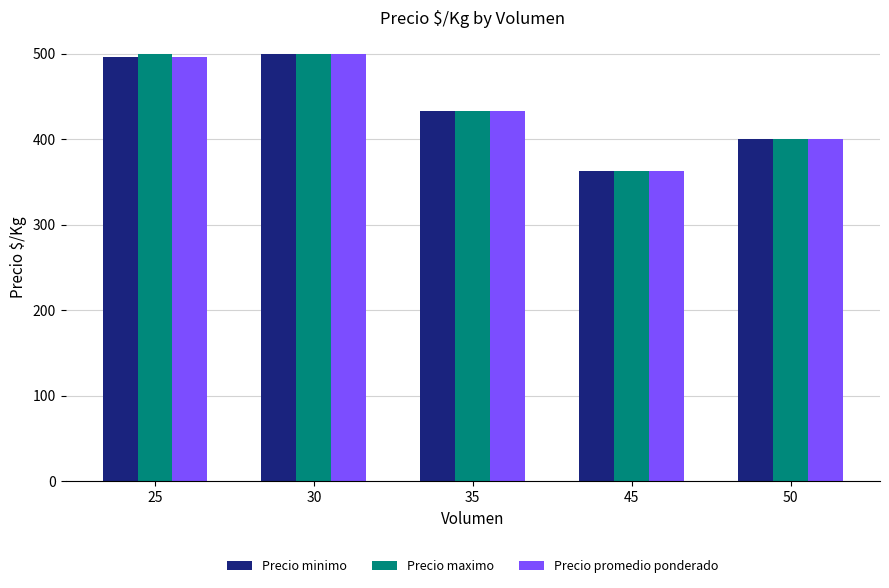

What is the minimum value shown in the chart?

363.2